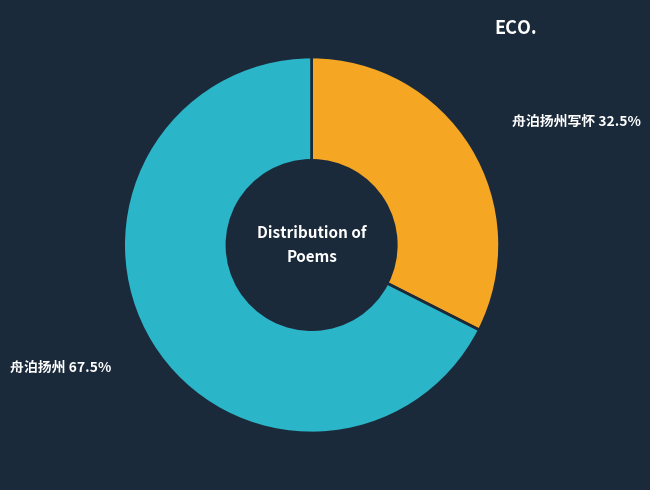

Count the number of slices in the pie.

2